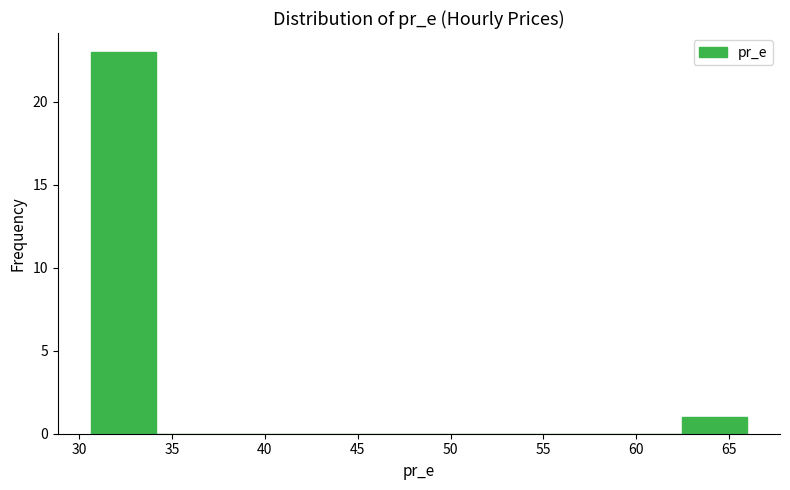

Reading left to right, transcribe this chart: for each bar, give the range it covers on the x-axis and its height. Neither the bar edges nor the heights are printed on the chart, so give them approximately, as read against the axes.

30.5 to 34.0: 23
34.0 to 37.5: 0
37.5 to 41.0: 0
41.0 to 45.0: 0
45.0 to 48.5: 0
48.5 to 52.0: 0
52.0 to 55.5: 0
55.5 to 59.0: 0
59.0 to 62.5: 0
62.5 to 66.0: 1